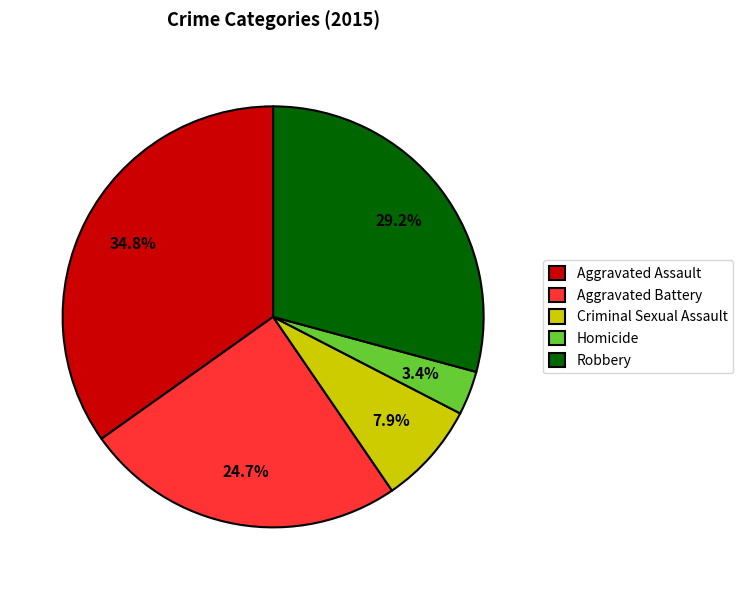

How many slices are in this pie chart?

5